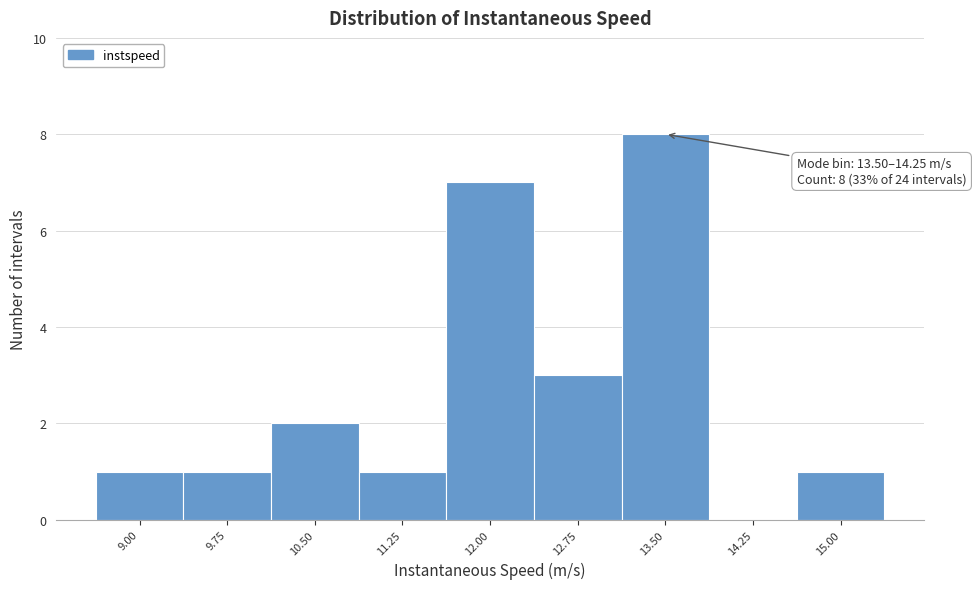

Reading left to right, extract all data points from this chart.

9.00=1	9.75=1	10.50=2	11.25=1	12.00=7	12.75=3	13.50=8	14.25=0	15.00=1